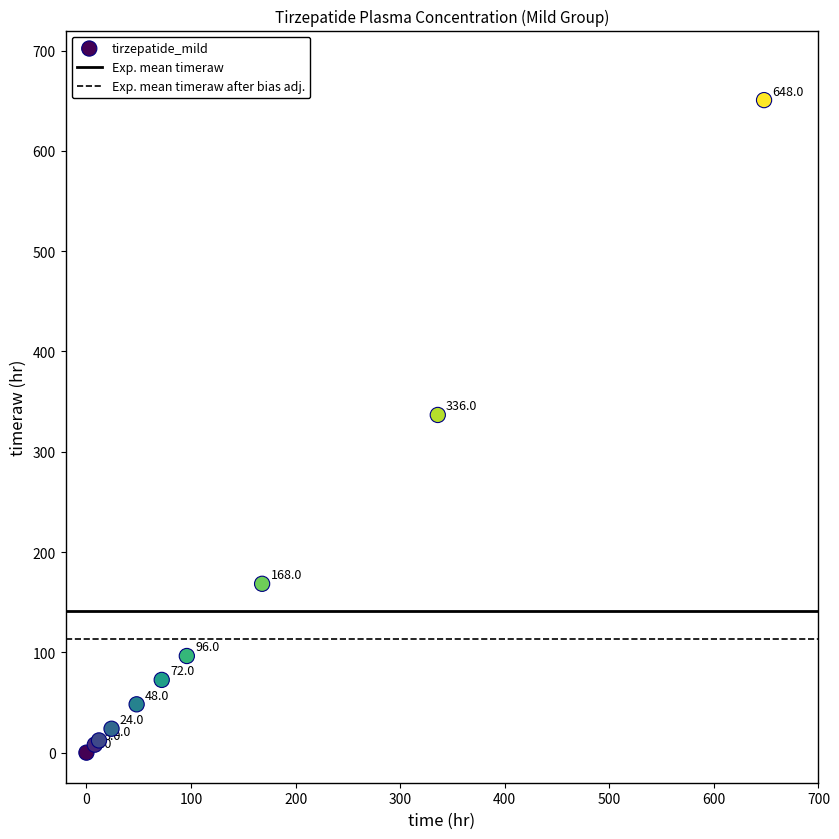

What Y value in the scatter plot is closest to 325?

336.7